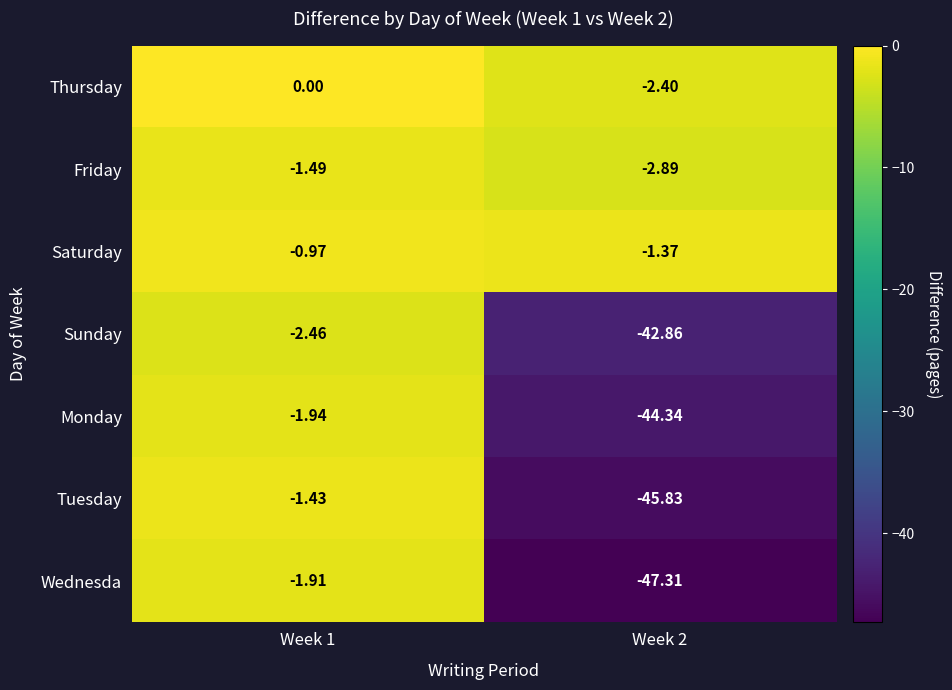

Is the value of Friday at Week 2 greater than the value of Thursday at Week 2?

No